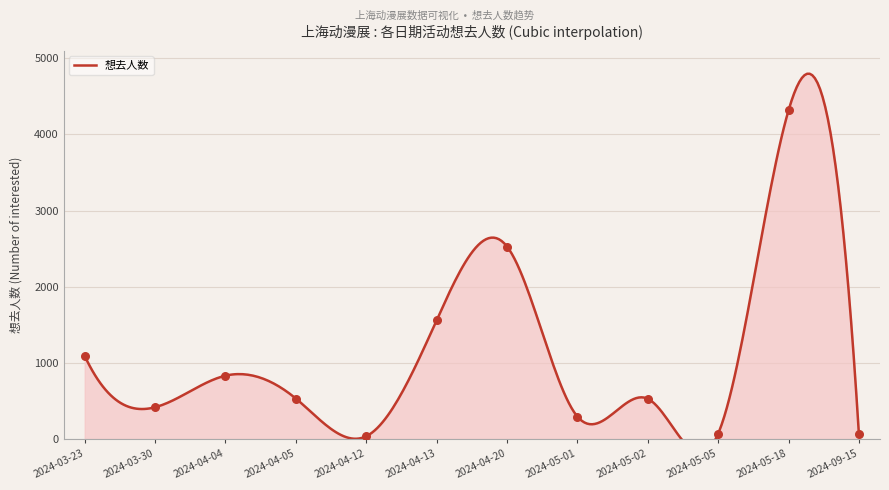

What is the change in value from 2024-04-20 to 2024-05-05?

-2458